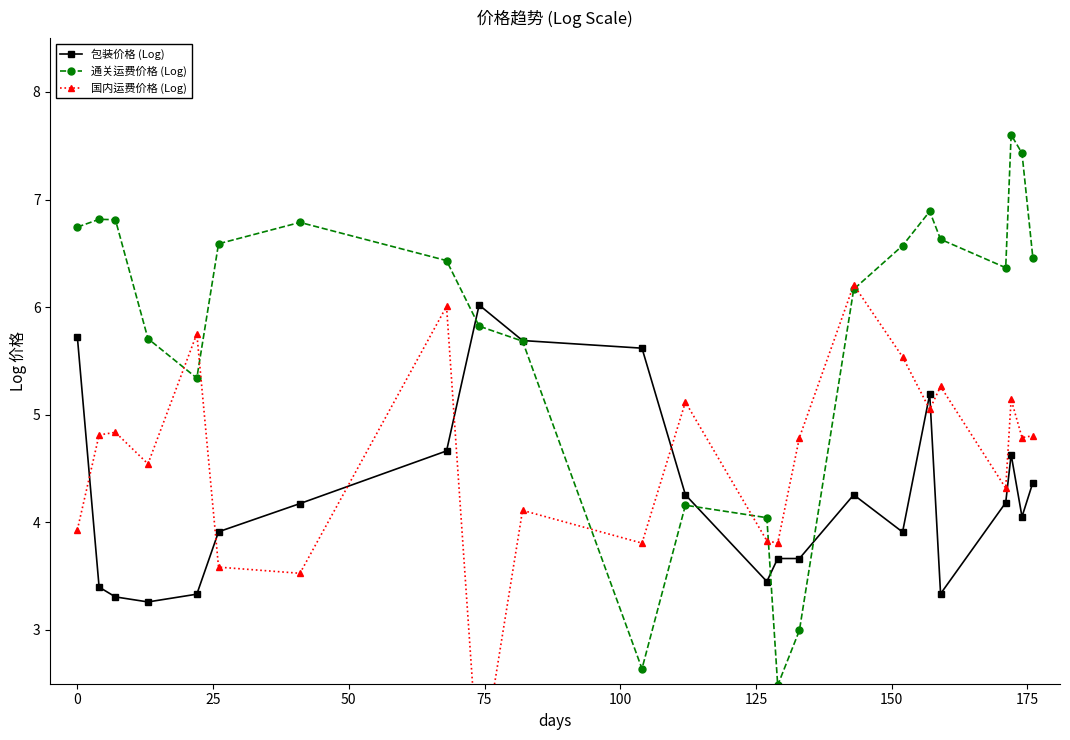

What is the highest value of the 通关运费价格 (Log) series?

7.6